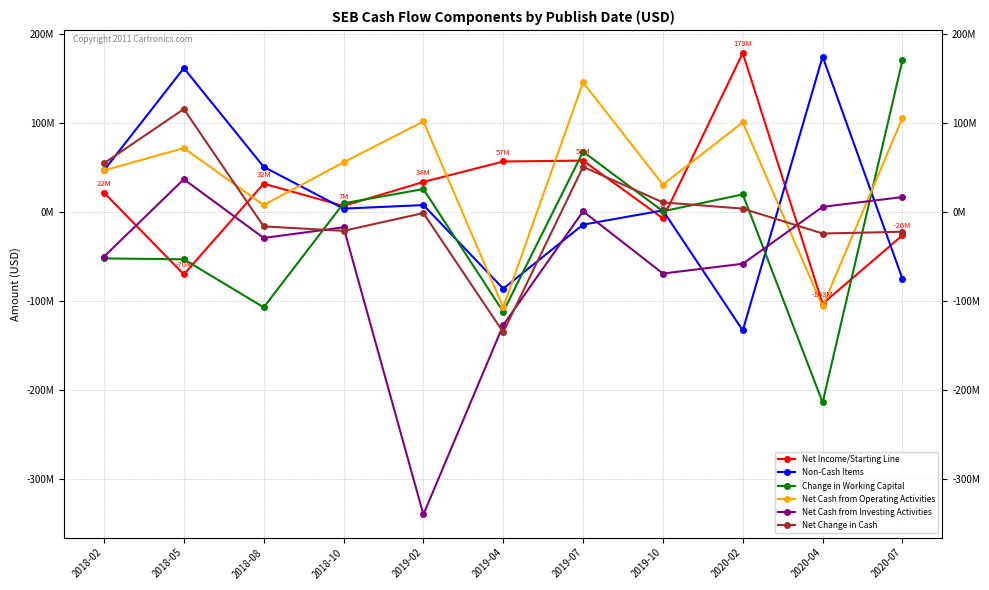

Does the chart have visible grid lines?

Yes